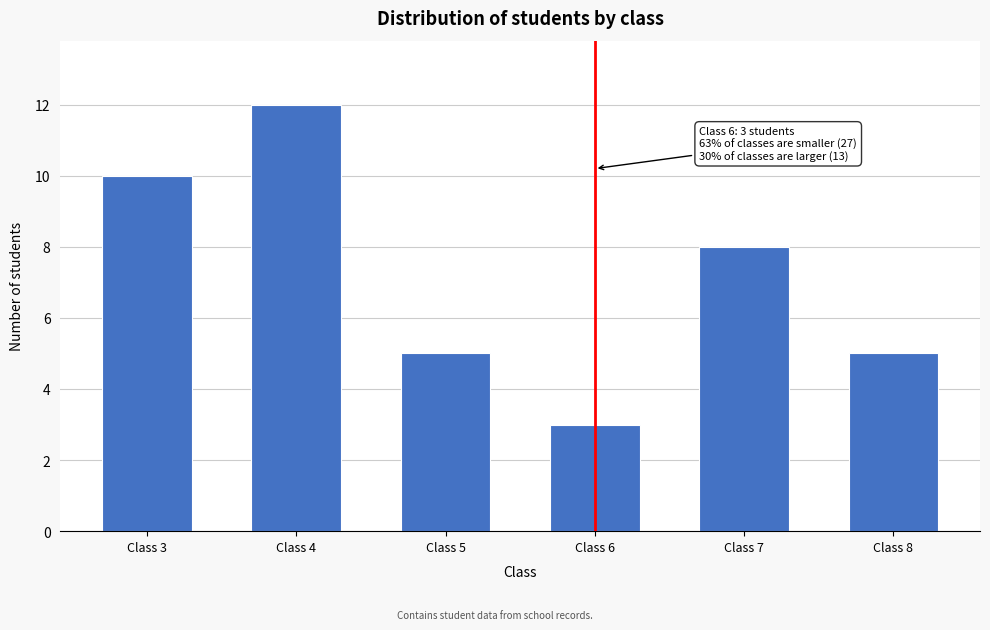

Reading left to right, what are all the values shown in this chart?

10	12	5	3	8	5